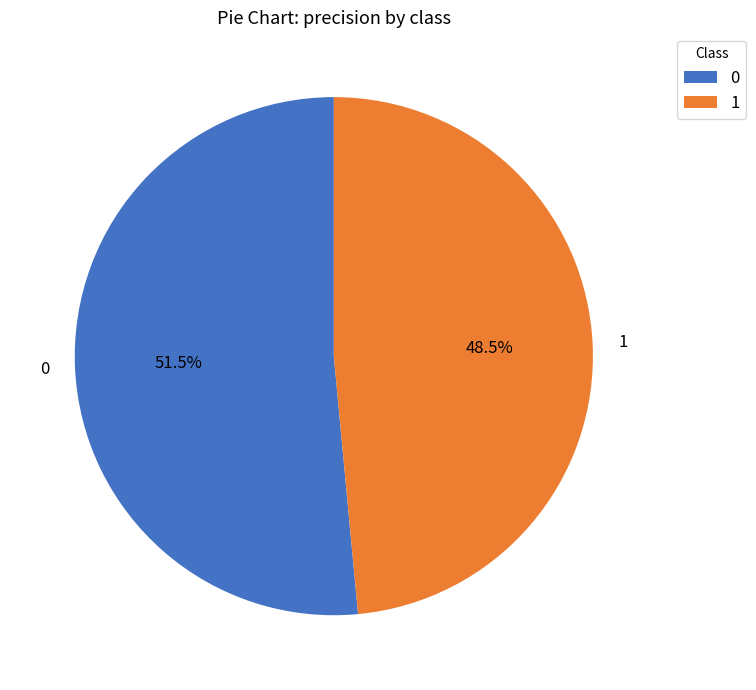

What is the smallest slice in the pie chart?

1